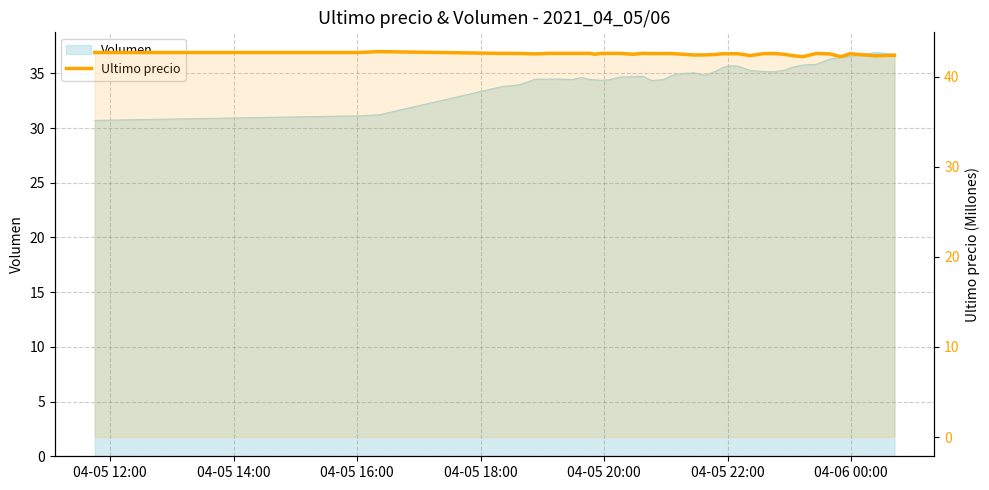

Which label corresponds to the largest value in the chart?

04-05 16:00